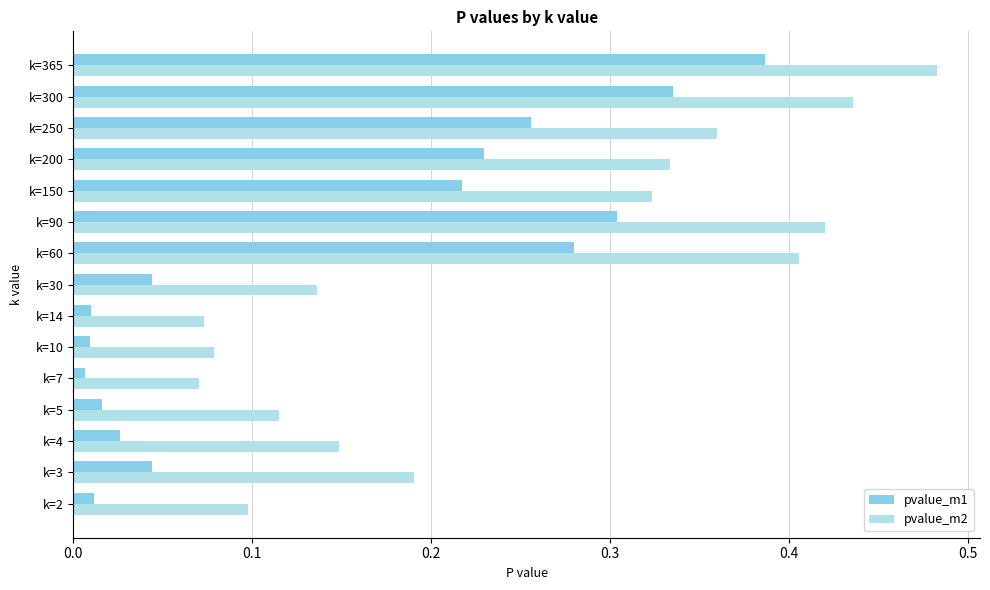

At which category is the sum across all series the highest?

k=365